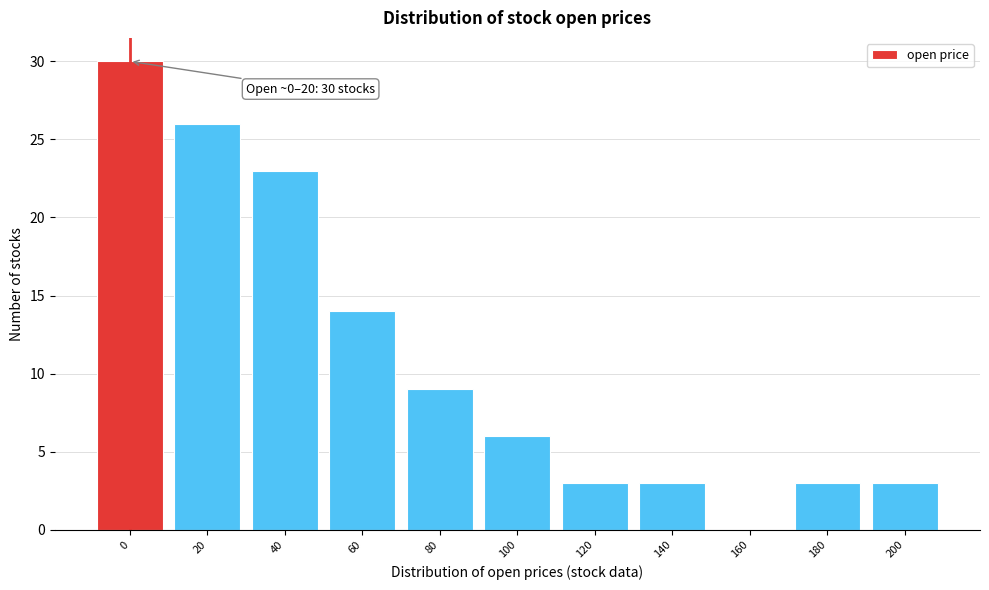

Reading right to left, extract all data points from this chart.

200=3	180=3	160=0	140=3	120=3	100=6	80=9	60=14	40=23	20=26	0=30